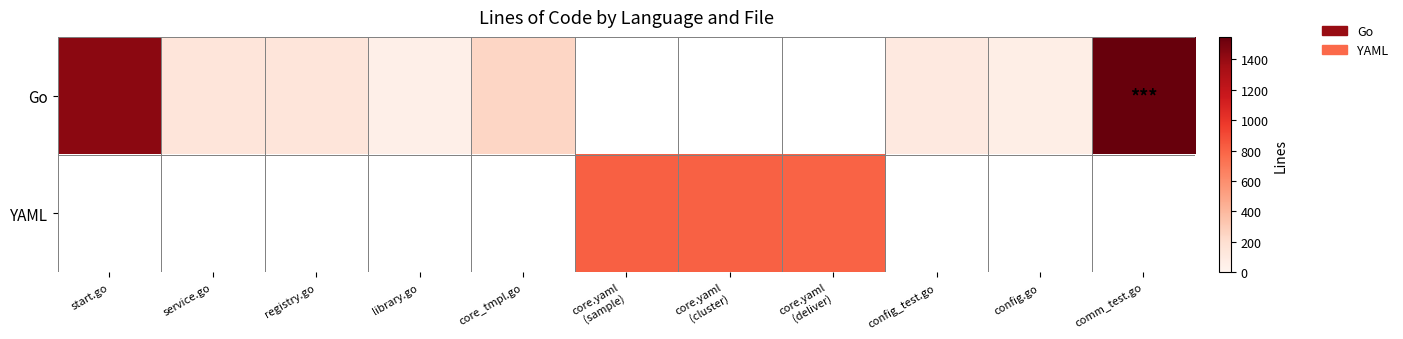

What is the difference between the maximum and minimum values in the Go series?

1496.0